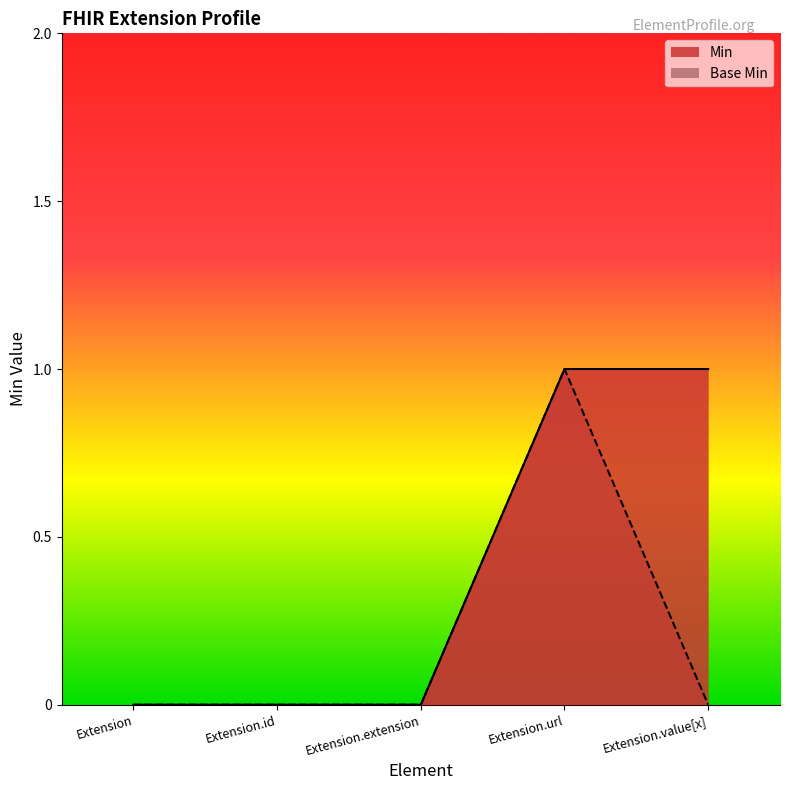

True or false: Base Min and Min intersect in this chart.

False